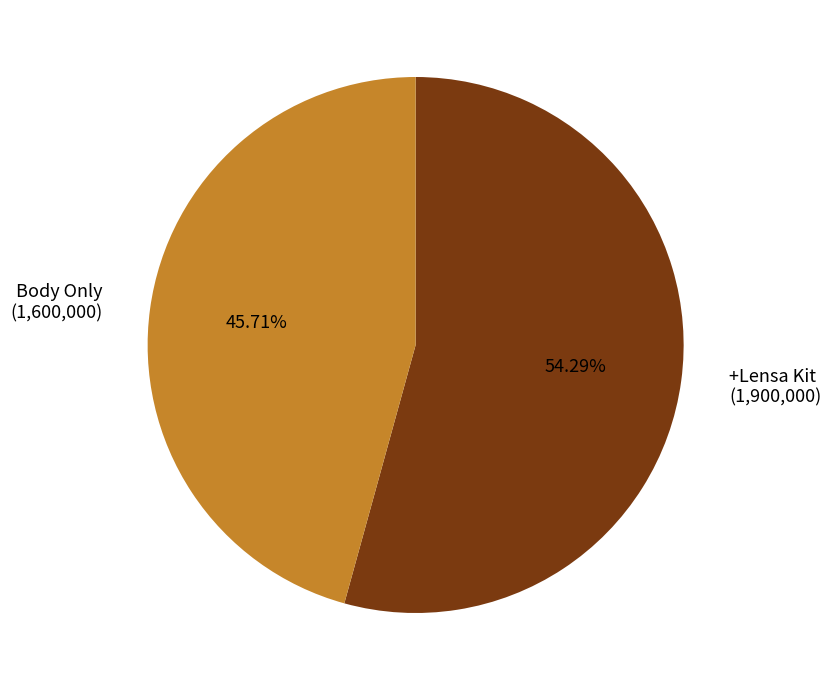

What is the smallest slice in the pie chart?

Body Only